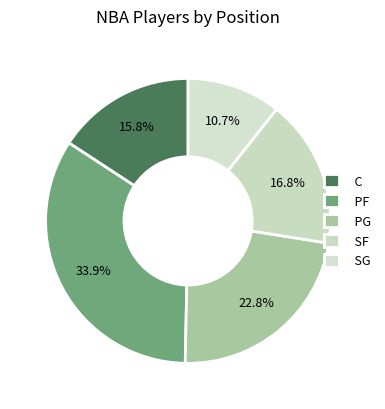

Does PG account for over 50% of the chart?

No